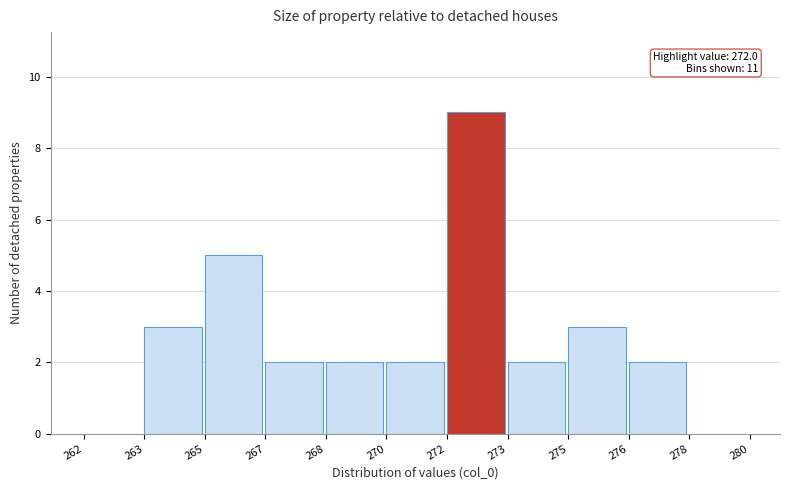

Reading left to right, extract all data points from this chart.

262=0	263=3	265=5	267=2	268=2	270=2	272=9	273=2	275=3	276=2	278=0